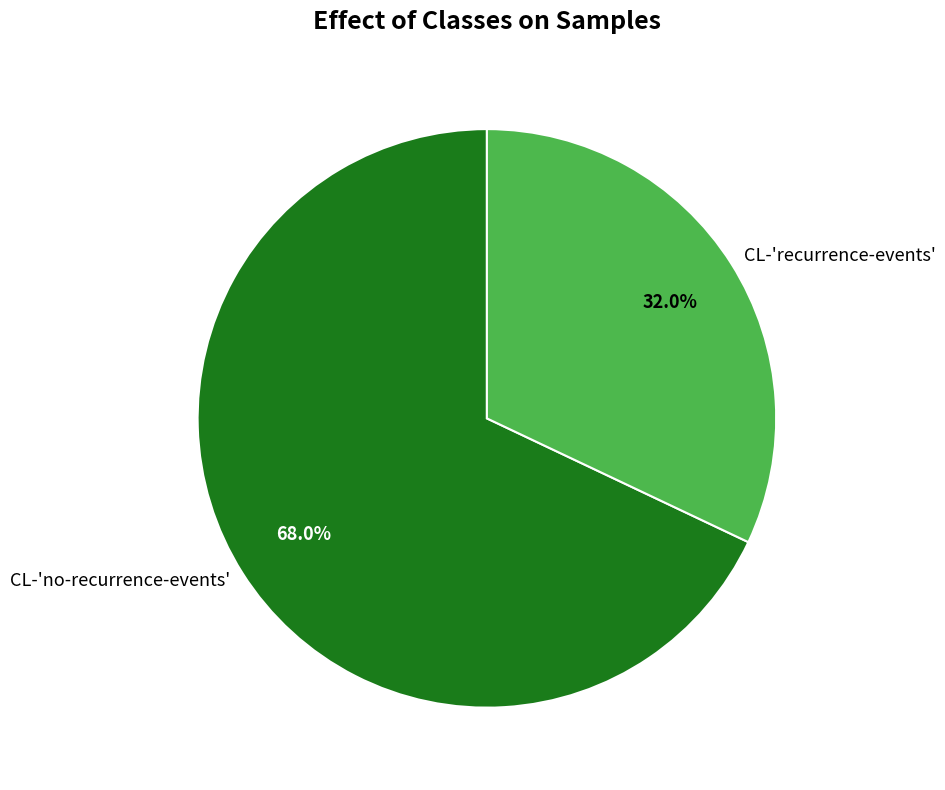

What percentage is the CL-'recurrence-events' slice, to the nearest percent?

32%